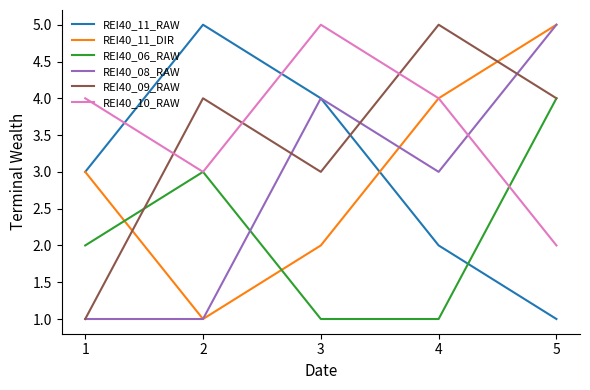

Is it true that REI40_08_RAW equals 3 at 4?

True